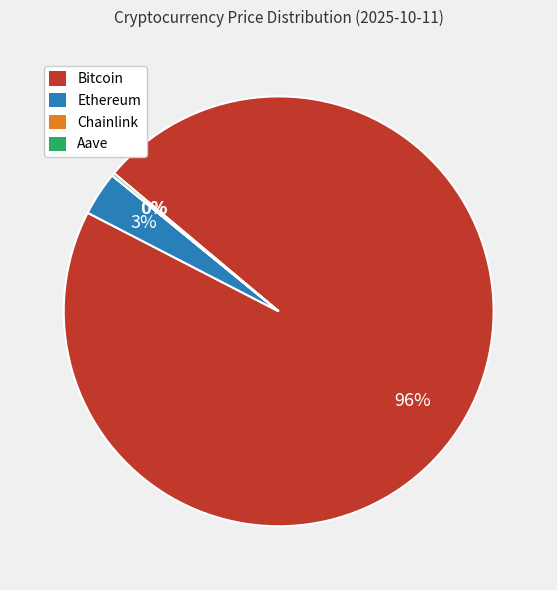

Which category accounts for the majority?

Bitcoin